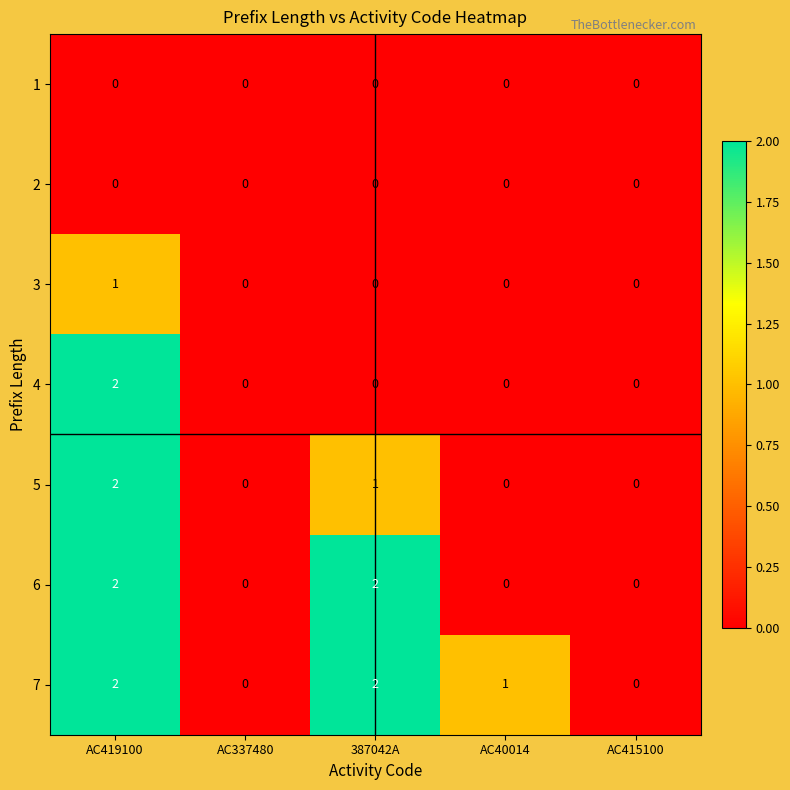

True or false: 7 has a value of -1 at AC415100.

False